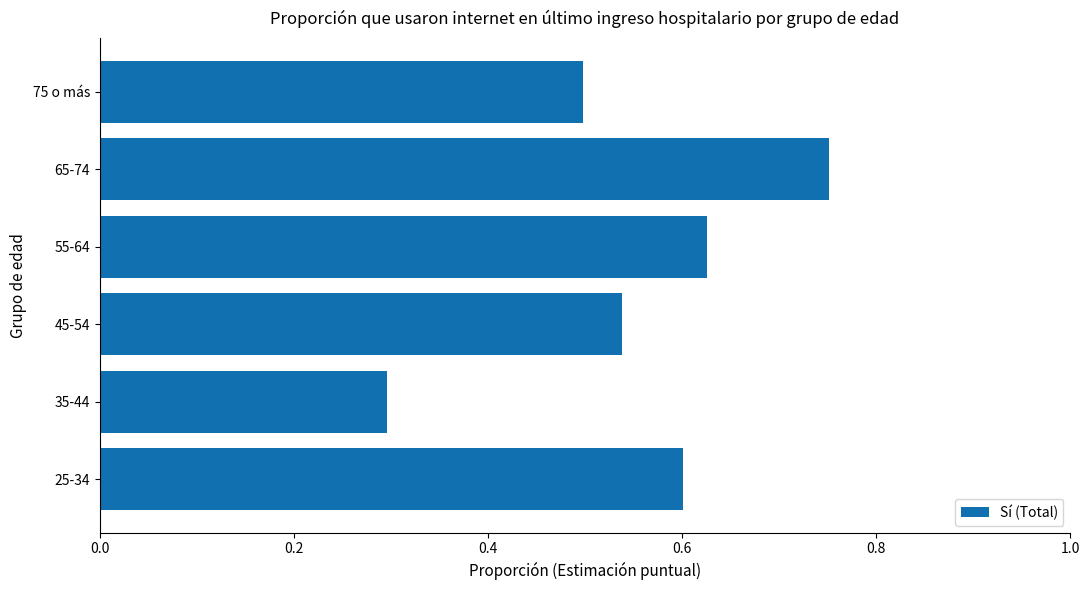

The chart shows a value of 0.5 at 75 o más. True or false?

True